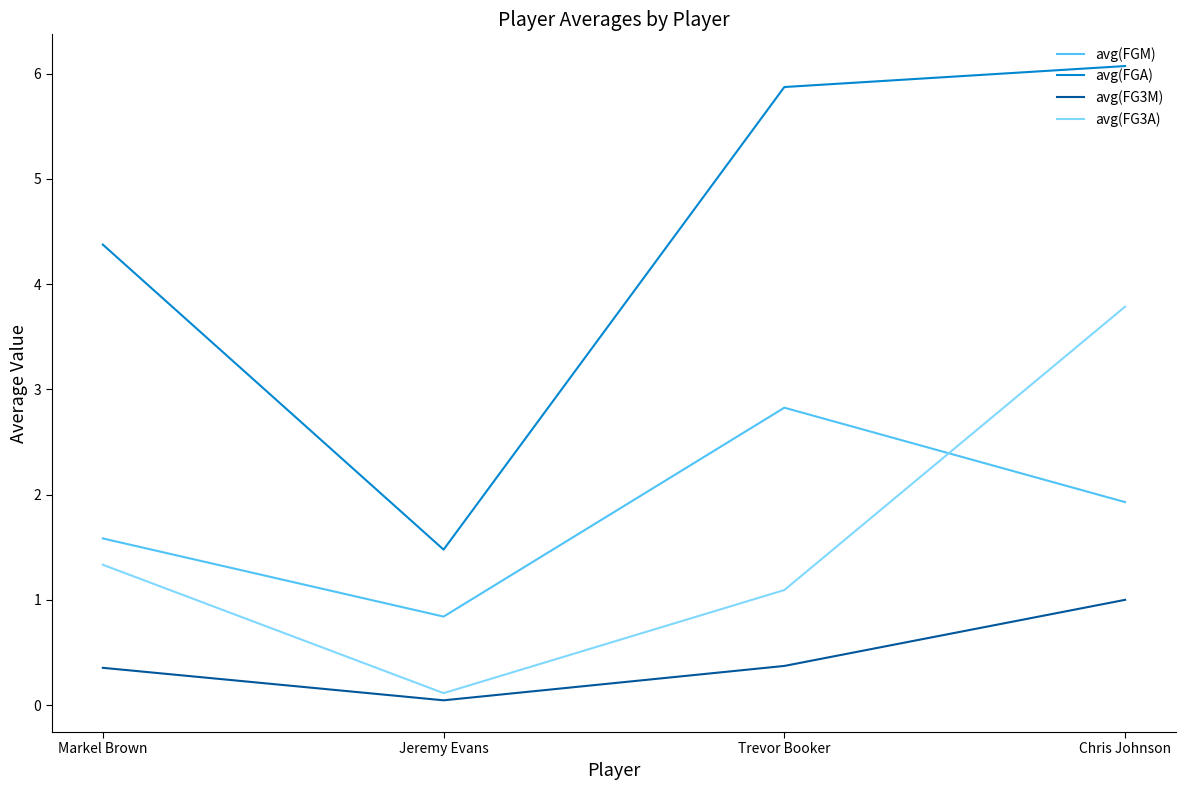

Count the number of categories in the chart.

4